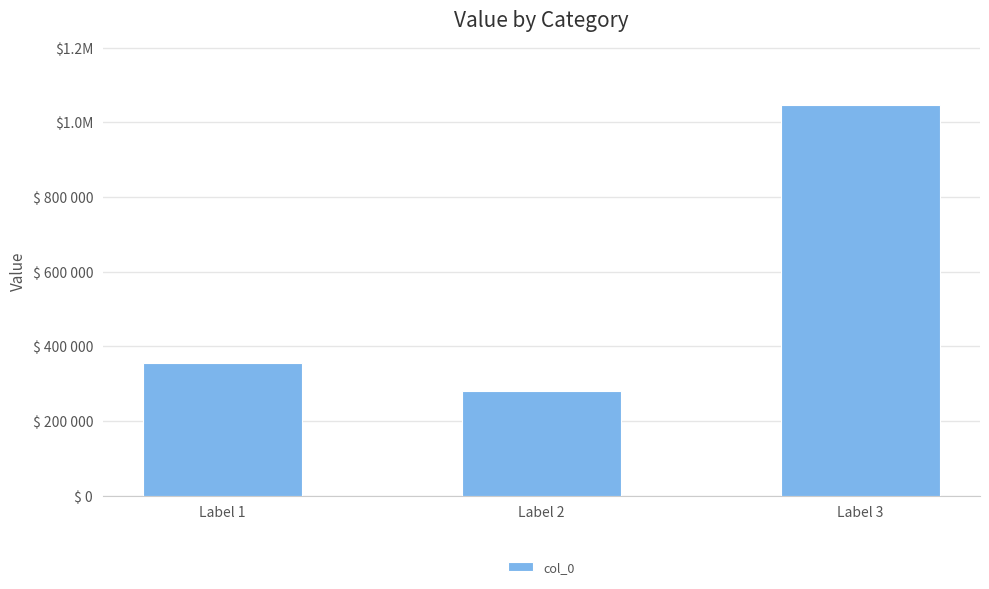

True or false: the data shows 356145 at Label 1.

True